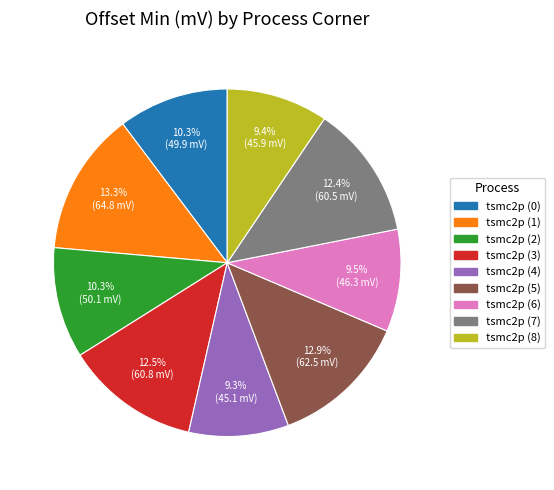

What percentage is NOT represented by tsmc2p (4)?

90.7%